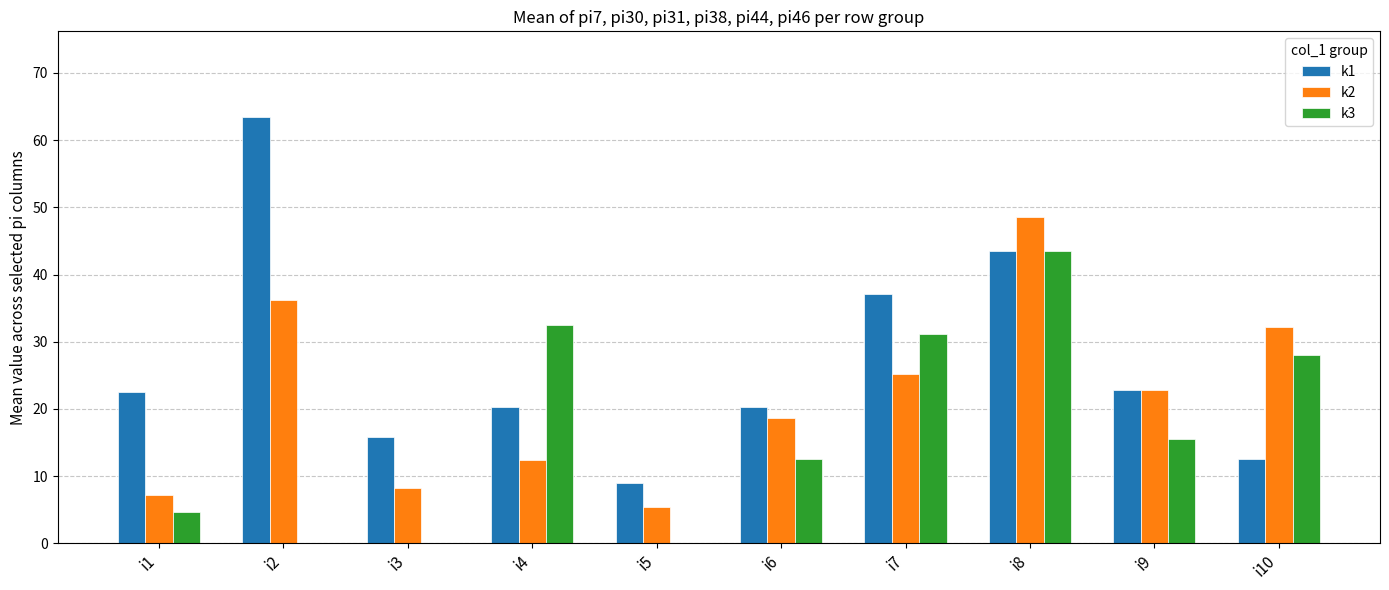

Which series changed the most between i7 and i10?

k1